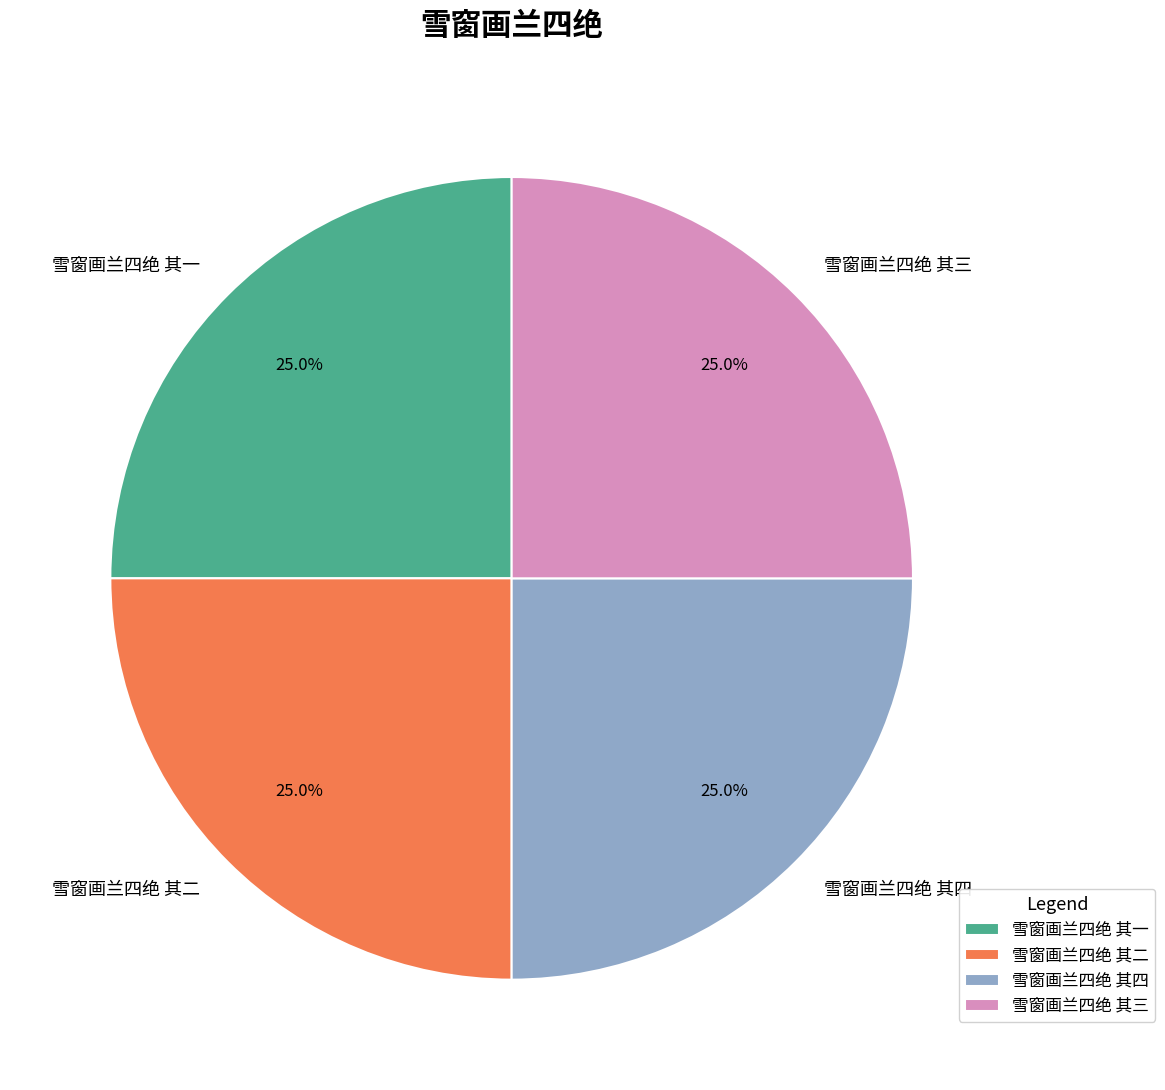

Approximately how many times larger is the value at 雪窗画兰四绝 其三 compared to 雪窗画兰四绝 其四?

1.0